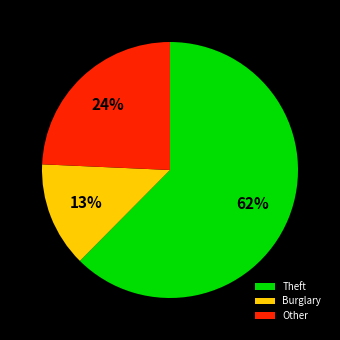

Combined, do Burglary and Other account for over 50%?

No